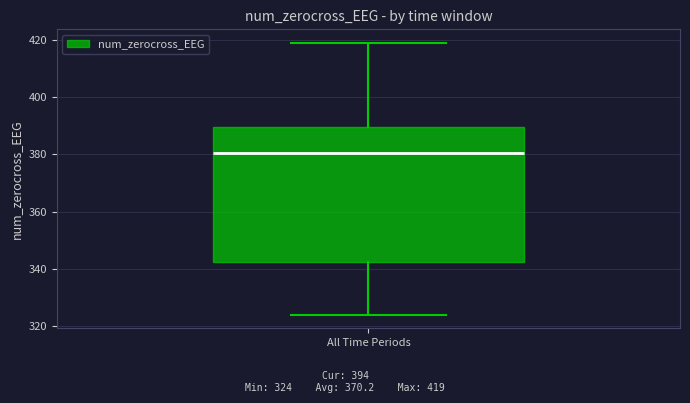

Where does the lower whisker of the box for All Time Periods end on the y-axis? The values are not printed on the chart, so give them approximately, as read against the axis.

324